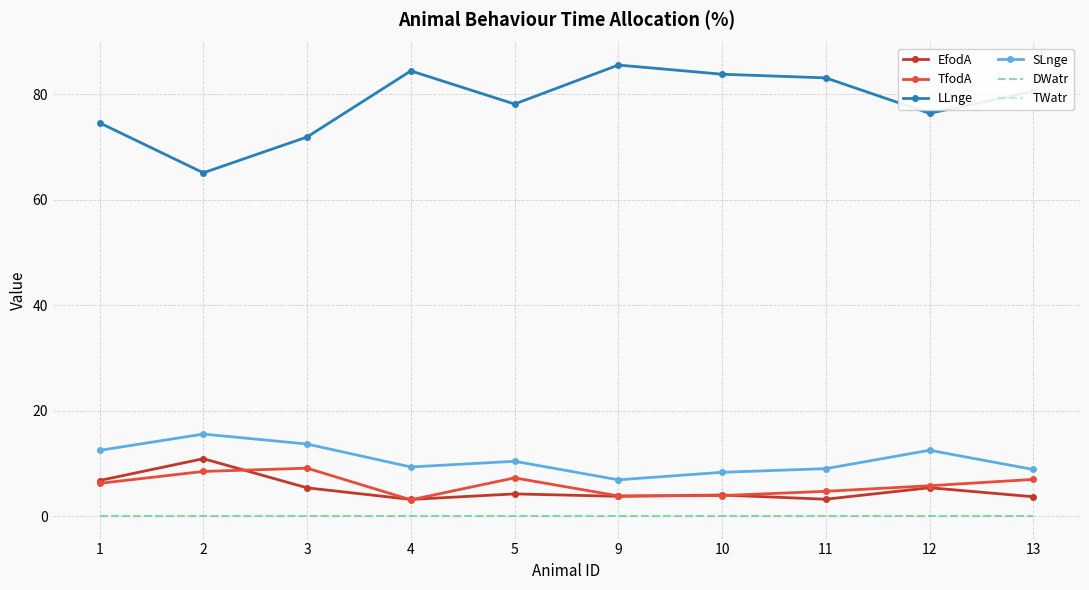

Reading right to left, list all the values displayed in this chart.

EfodA: 13=3.7	12=5.4	11=3.2	10=4.0	9=3.7	5=4.2	4=3.1	3=5.3	2=10.9	1=6.7
TfodA: 13=7.0	12=5.8	11=4.7	10=3.9	9=3.8	5=7.2	4=3.1	3=9.1	2=8.5	1=6.2
LLnge: 13=80.6	12=76.4	11=83.1	10=83.8	9=85.6	5=78.2	4=84.5	3=71.9	2=65.1	1=74.6
SLnge: 13=8.8	12=12.5	11=9.0	10=8.3	9=6.9	5=10.4	4=9.3	3=13.7	2=15.6	1=12.5
DWatr: 13=0.0	12=0.0	11=0.0	10=0.0	9=0.0	5=0.0	4=0.0	3=0.0	2=0.0	1=0.0
TWatr: 13=0.0	12=0.0	11=0.0	10=0.0	9=0.0	5=0.0	4=0.0	3=0.0	2=0.0	1=0.0